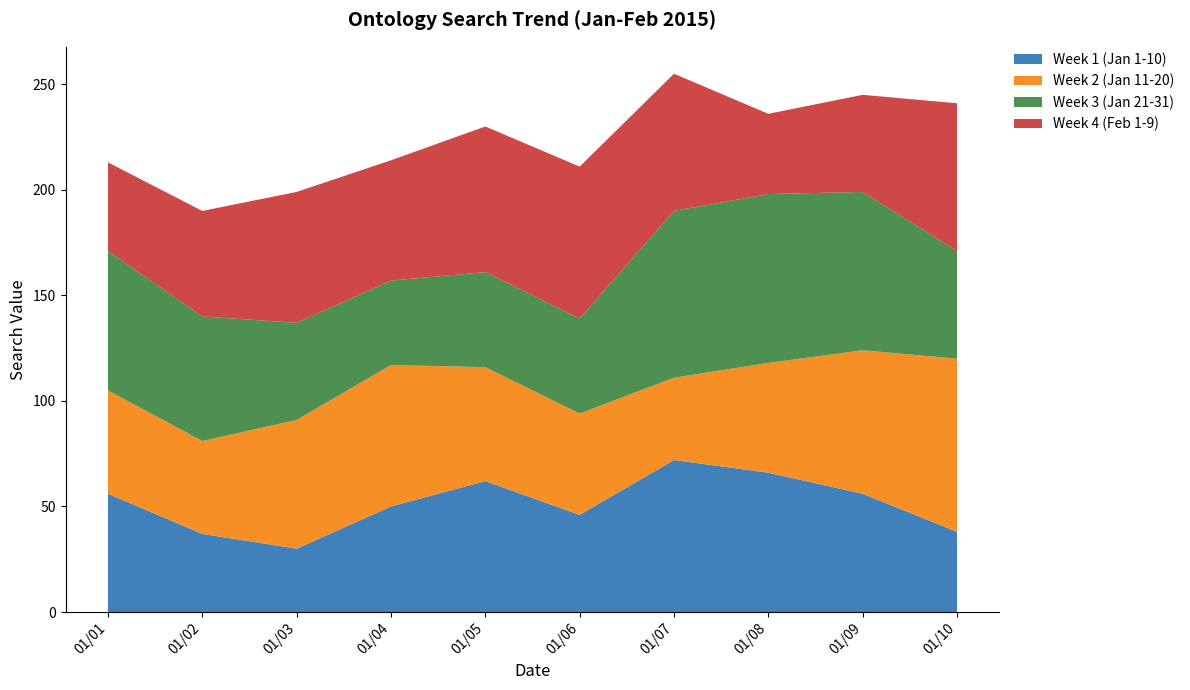

Reading left to right, transcribe all the data shown in this chart.

56	37	30	50	62	46	72	66	56	38	49	44	61	67	54	48	39	52	68	82	66	59	46	40	45	45	79	80	75	51	42	50	62	57	69	72	65	38	46	70